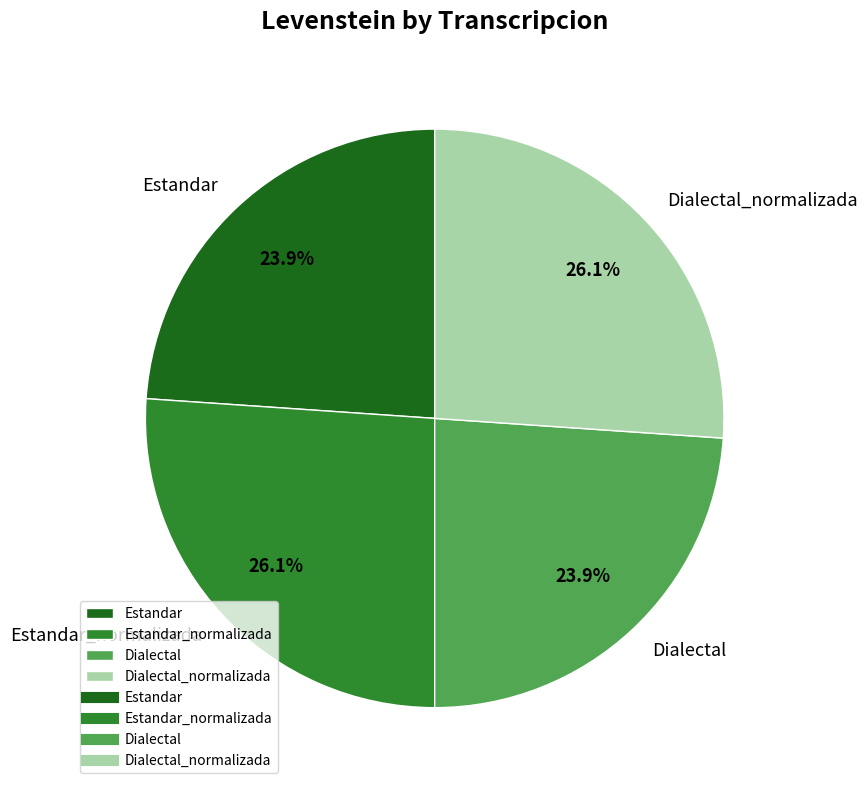

What percentage is the Estandar_normalizada slice, to the nearest percent?

26%